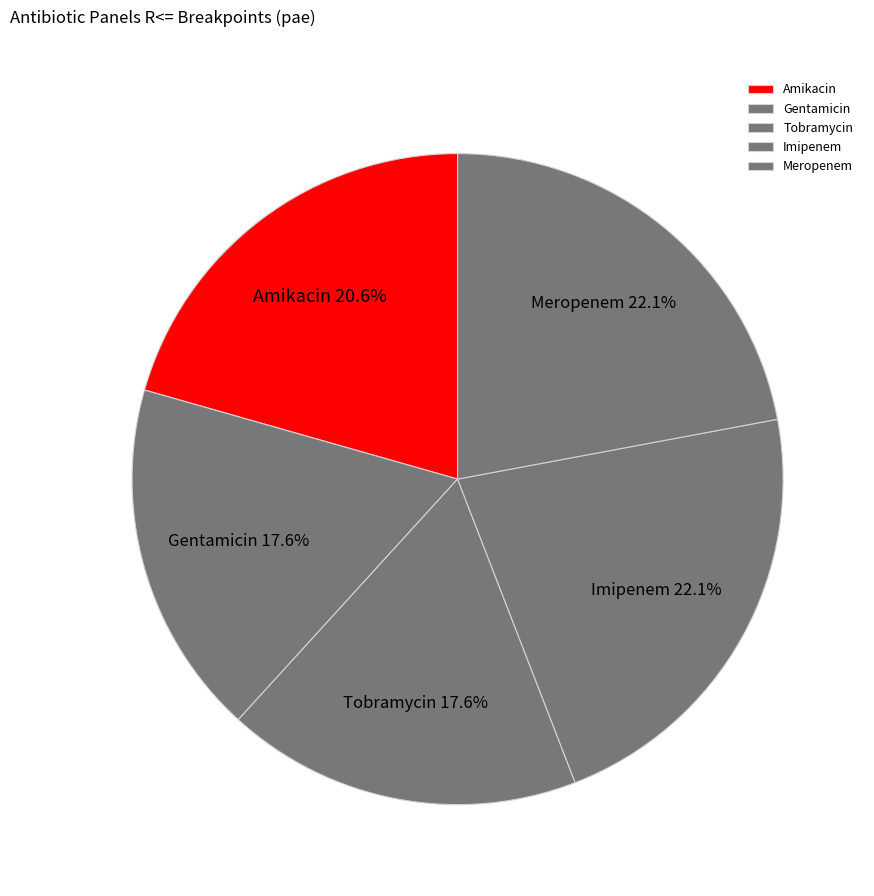

Is there any slice that represents more than half of the pie?

No